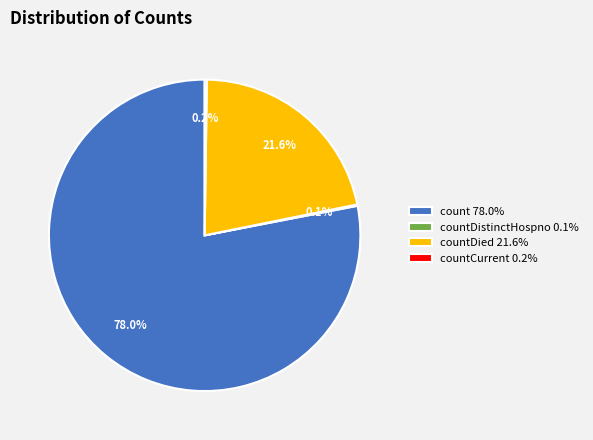

Is there any slice that represents more than half of the pie?

Yes